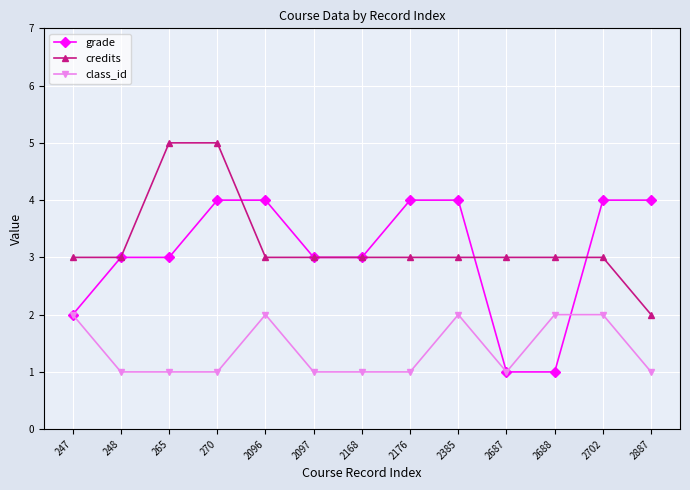

True or false: grade and class_id intersect in this chart.

True